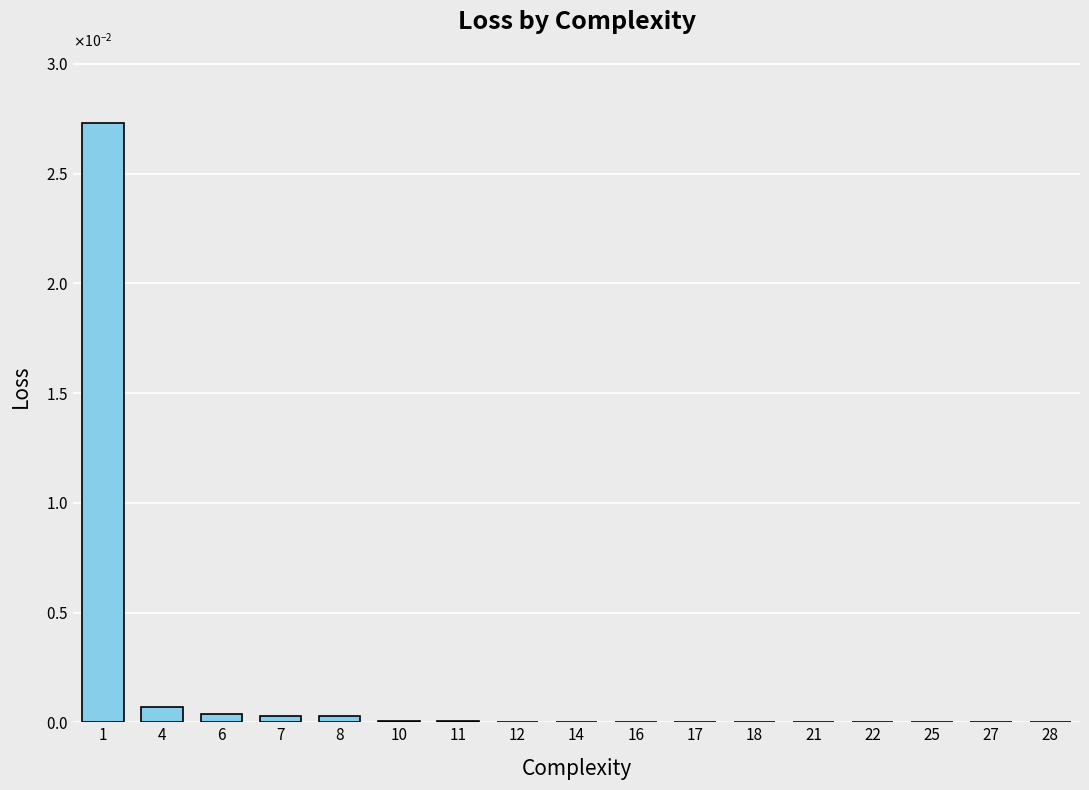

List the labels in order of value, smallest first.

28, 27, 25, 22, 21, 18, 17, 16, 14, 12, 11, 10, 8, 7, 6, 4, 1